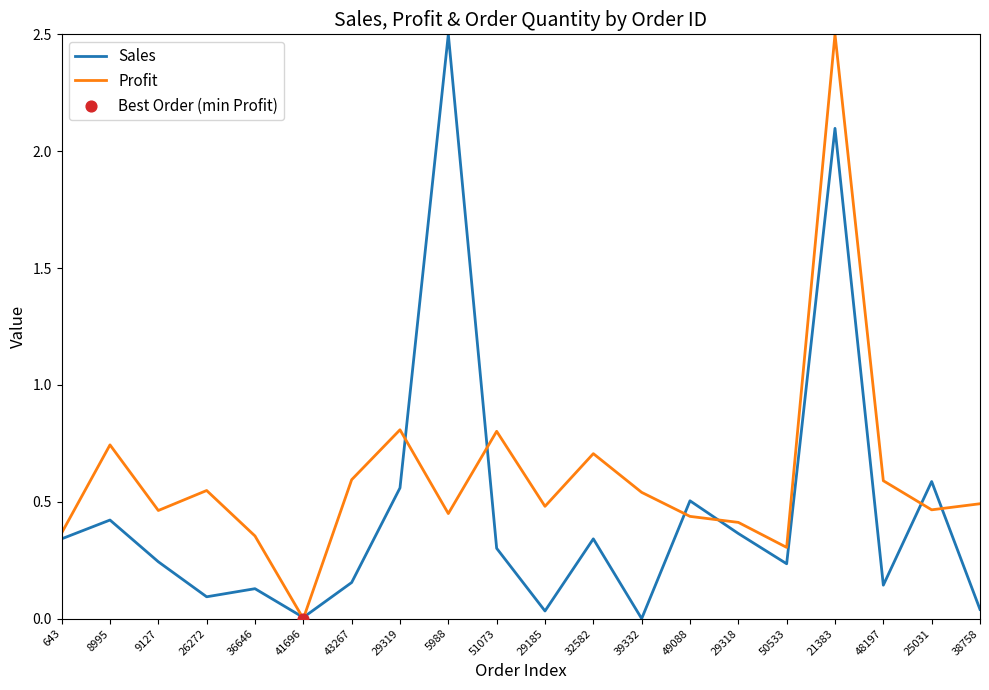

Which series has the largest total across all categories?

Profit